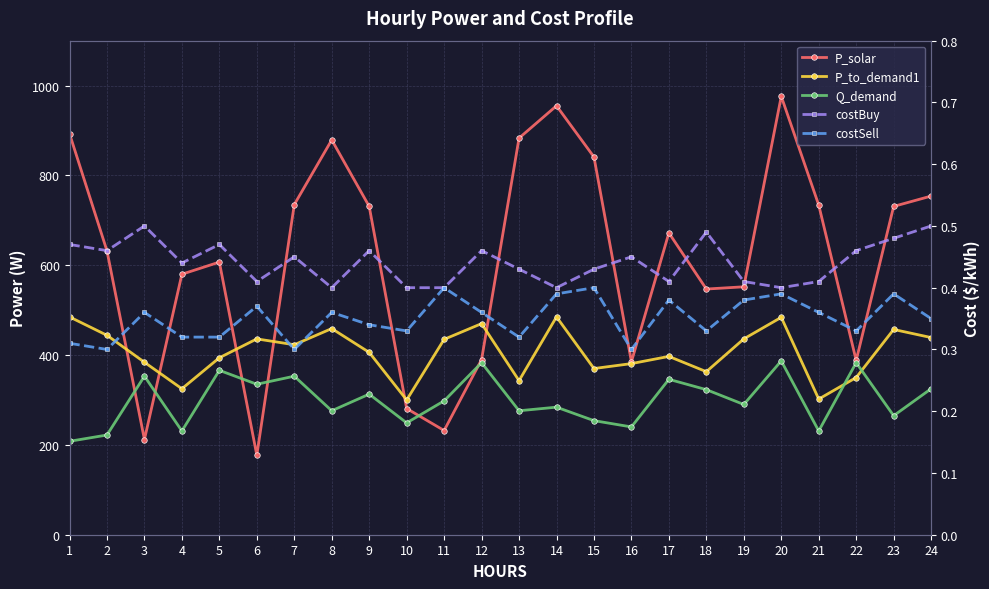

The costSell series shows 0.4 at 15. True or false?

True